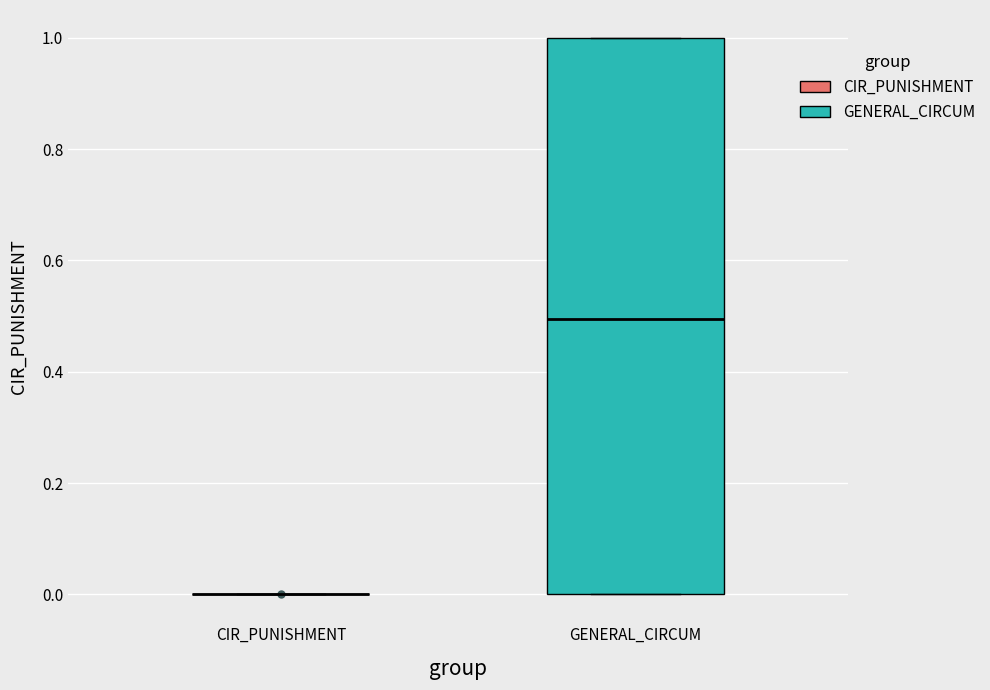

Reading left to right, transcribe this box plot: for each box, give where its median line is, the range the box spans, and where its two whiskers end, as read against the y-axis. The values are not printed on the chart, so give them approximately, as read against the axis.

CIR_PUNISHMENT: box collapsed to a line at 0.0, whiskers 0.0 to 0.0
GENERAL_CIRCUM: median 0.5, box 0.0 to 1.0, whiskers 0.0 to 1.0